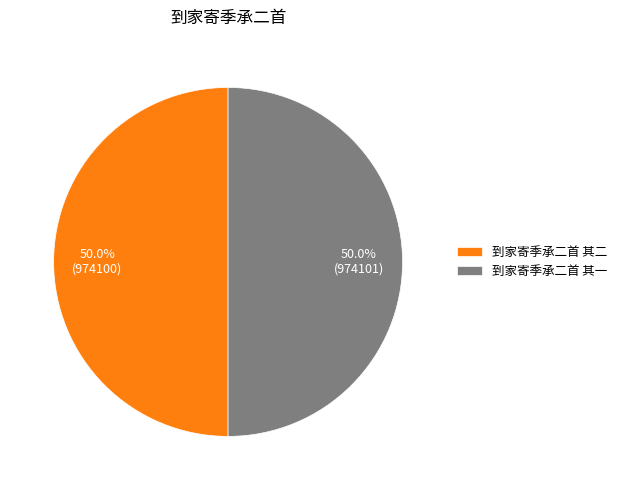

Count the number of slices in the pie.

2